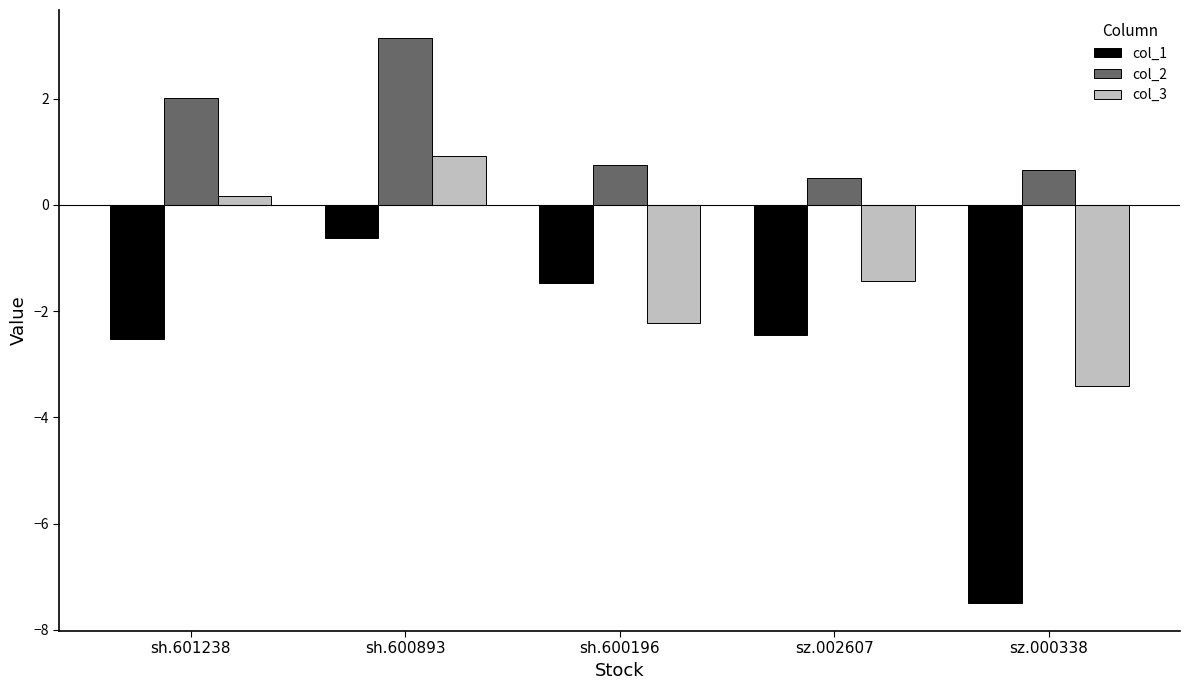

What is the approximate value of col_2 at sh.600196?

0.7